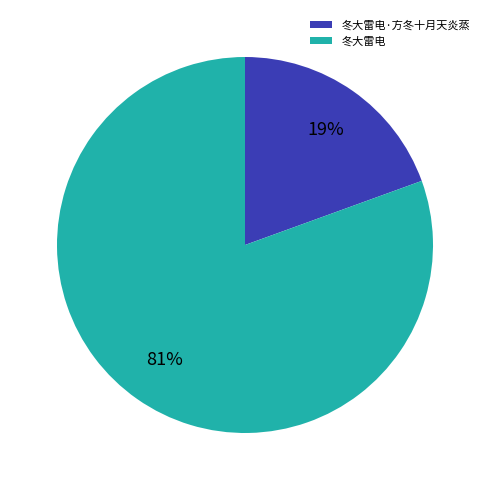

To the nearest percent, what is the average slice percentage?

50%